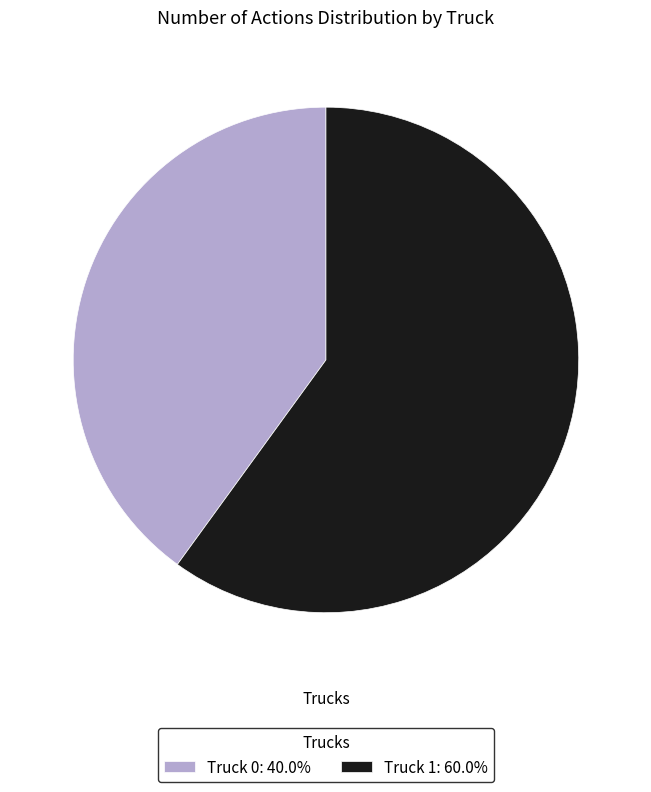

Is the sum of Truck 1: 60.0% and Truck 0: 40.0% greater than half?

Yes